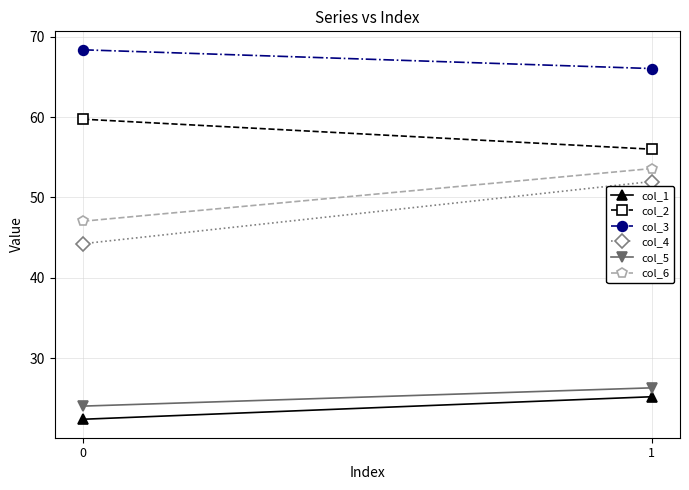

Rank the series by their maximum value, from highest to lowest.

col_3, col_2, col_6, col_4, col_5, col_1